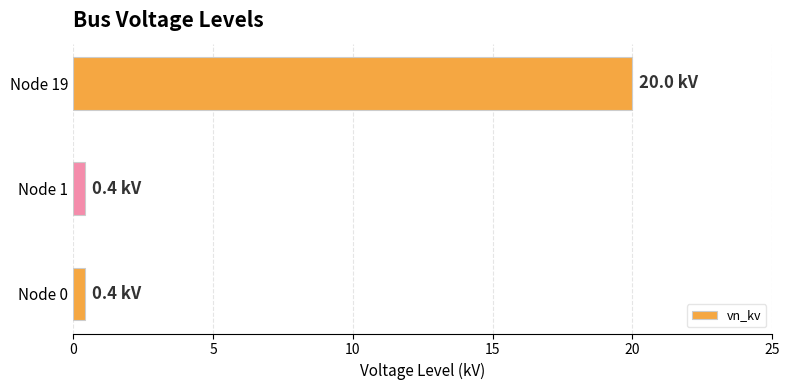

What is the difference between the maximum and minimum values?

19.6